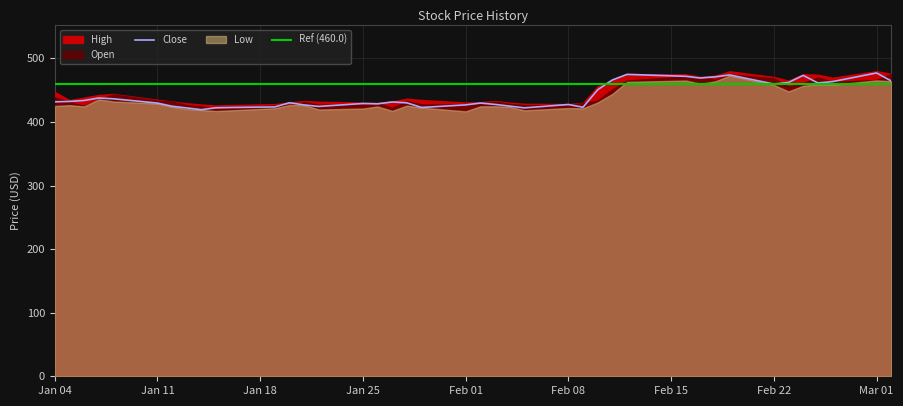

Which series has the largest total across all categories?

High